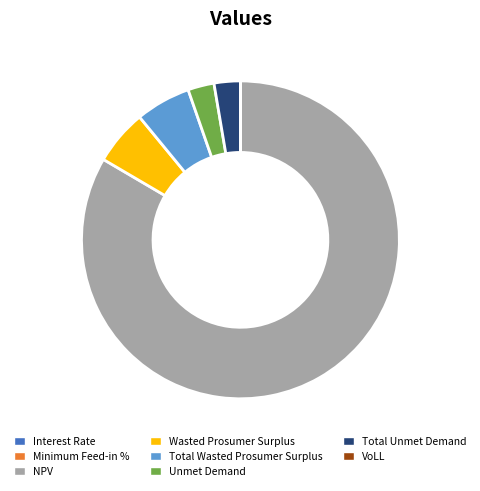

True or false: Wasted Prosumer Surplus accounts for 14% of the total.

False